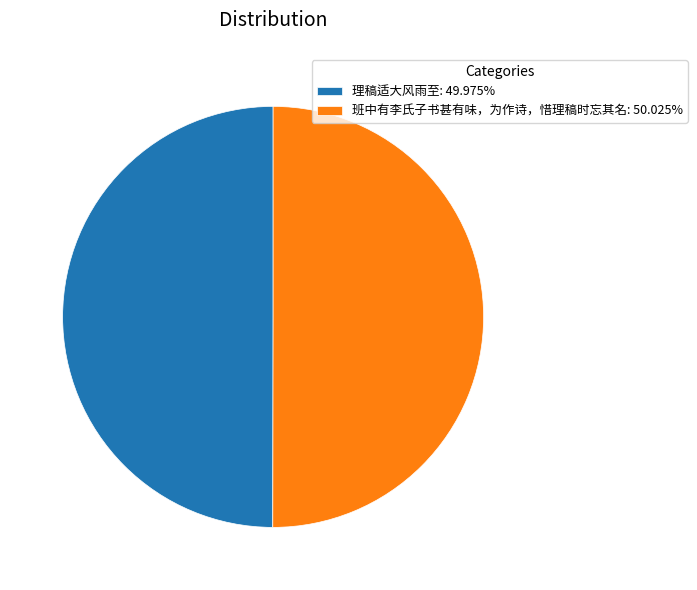

Do 理稿适大风雨至: 49.975% and 班中有李氏子书甚有味，为作诗，惜理稿时忘其名: 50.025% together represent more than half of the pie?

Yes